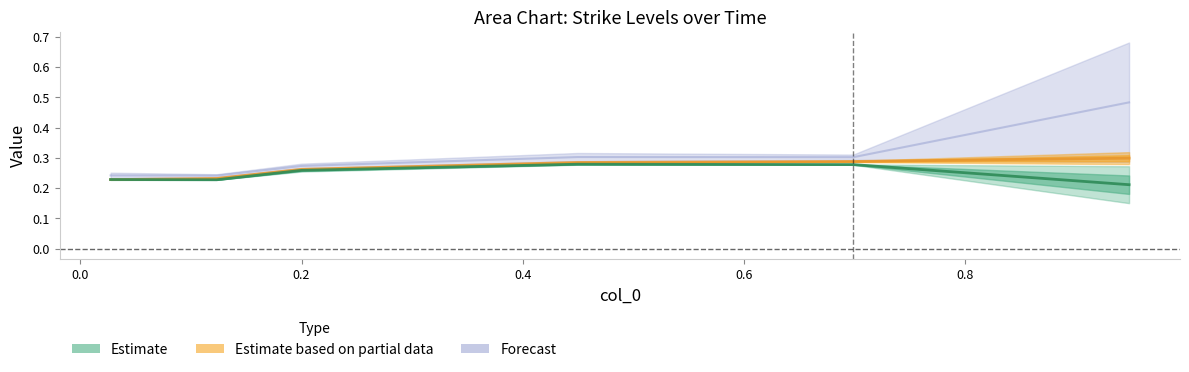

How many data points does each series have?

6